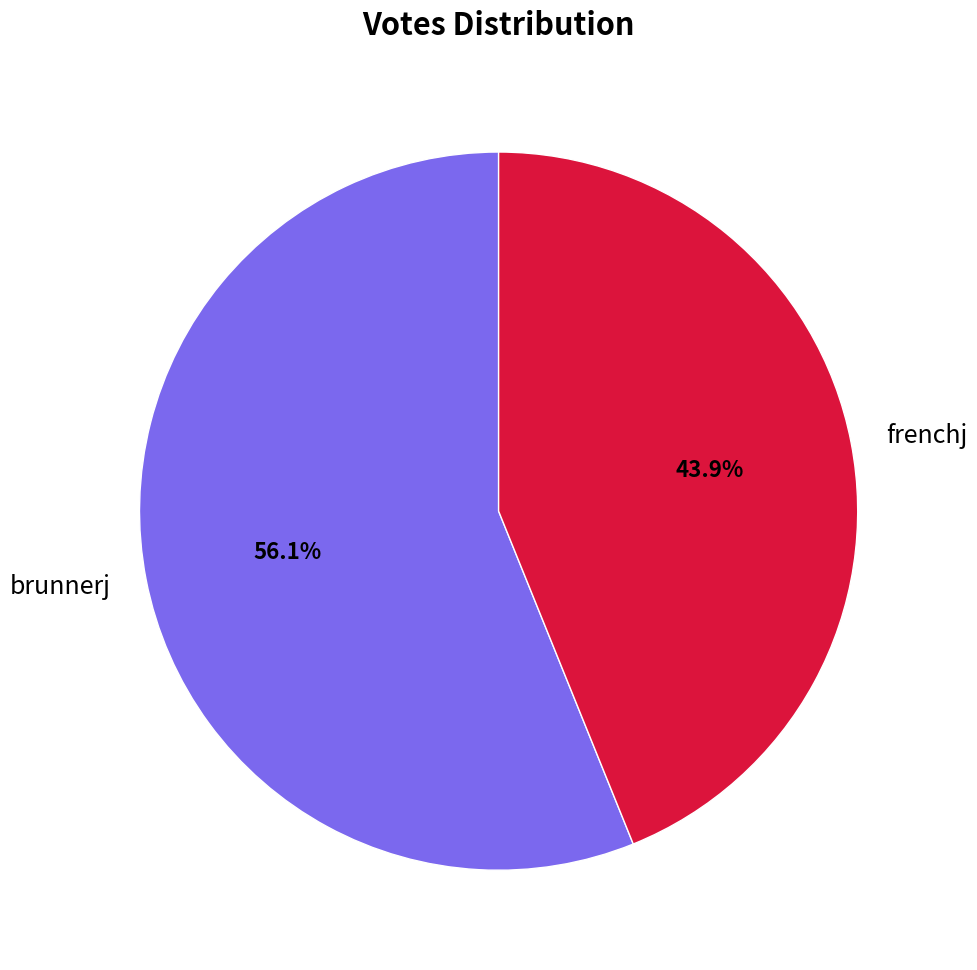

True or false: brunnerj accounts for 56% of the total.

True